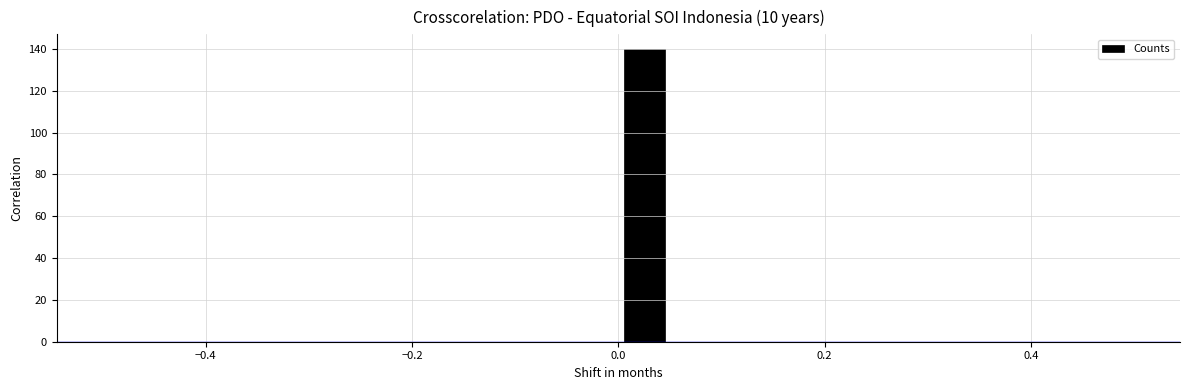

Around what value on the x-axis is the tallest bar? Give the approximate position of its centre, as read against the axis.

0.02